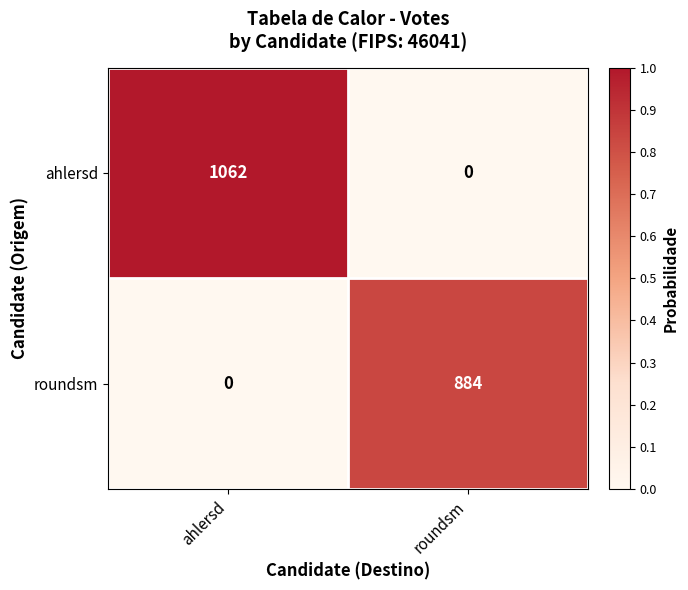

What is the difference between the highest and lowest values at roundsm?

884